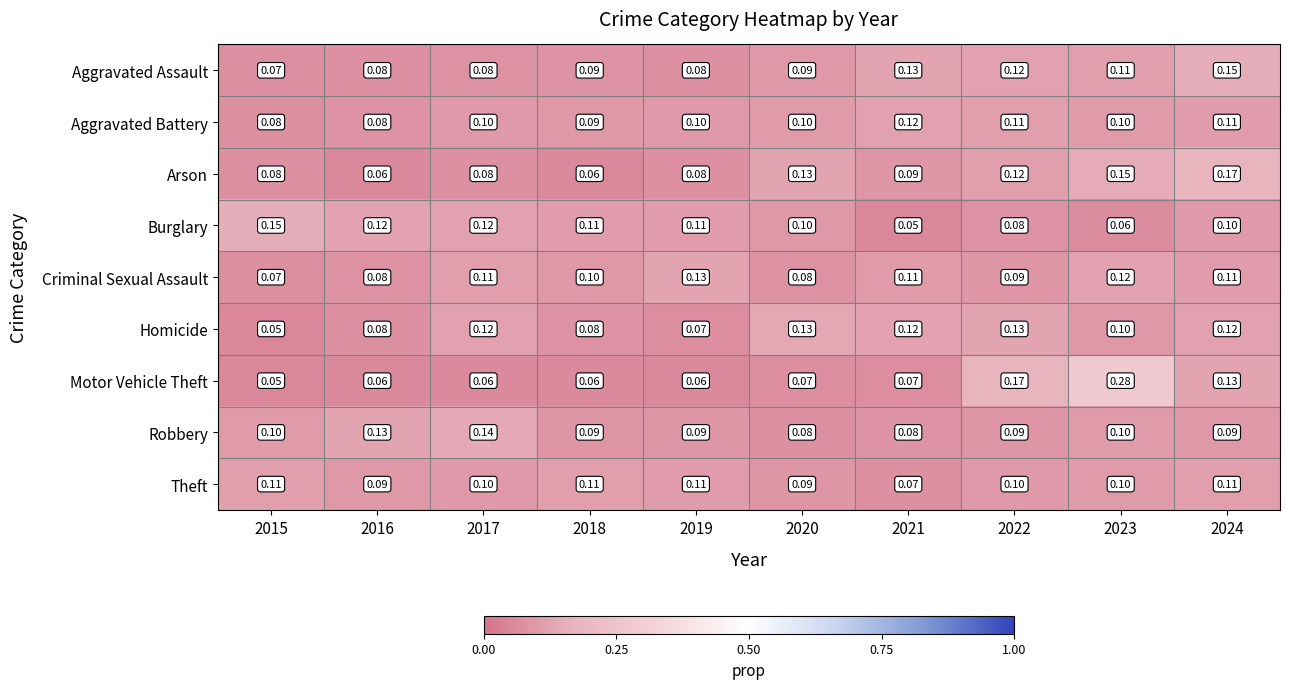

Which series has the largest range (max minus min)?

Motor Vehicle Theft